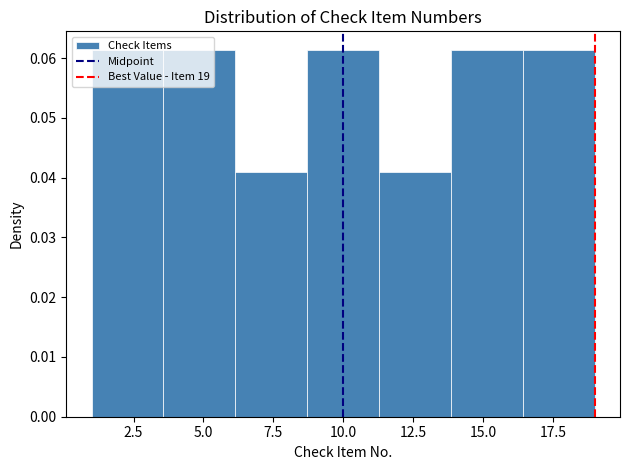

Reading left to right, list every bar in this chart as the range it spans on the x-axis followed by its height. Neither the bar edges nor the heights are printed on the chart, so give them approximately, as read against the axes.

1.0 to 3.5: 0.061
3.5 to 6.0: 0.061
6.0 to 8.5: 0.041
8.5 to 11.5: 0.061
11.5 to 14.0: 0.041
14.0 to 16.5: 0.061
16.5 to 19.0: 0.061